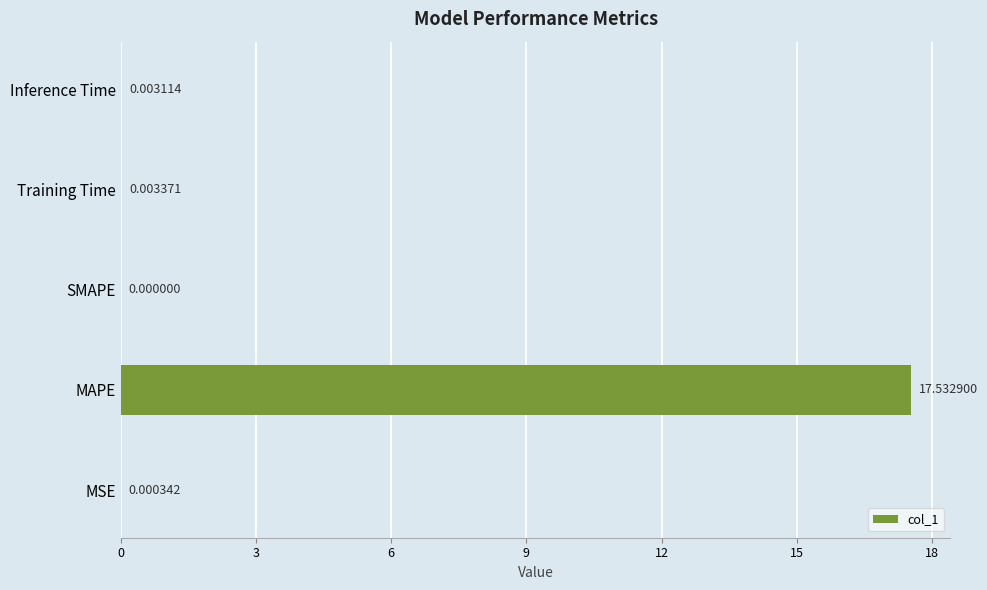

What is the change in value from MAPE to SMAPE?

-17.5